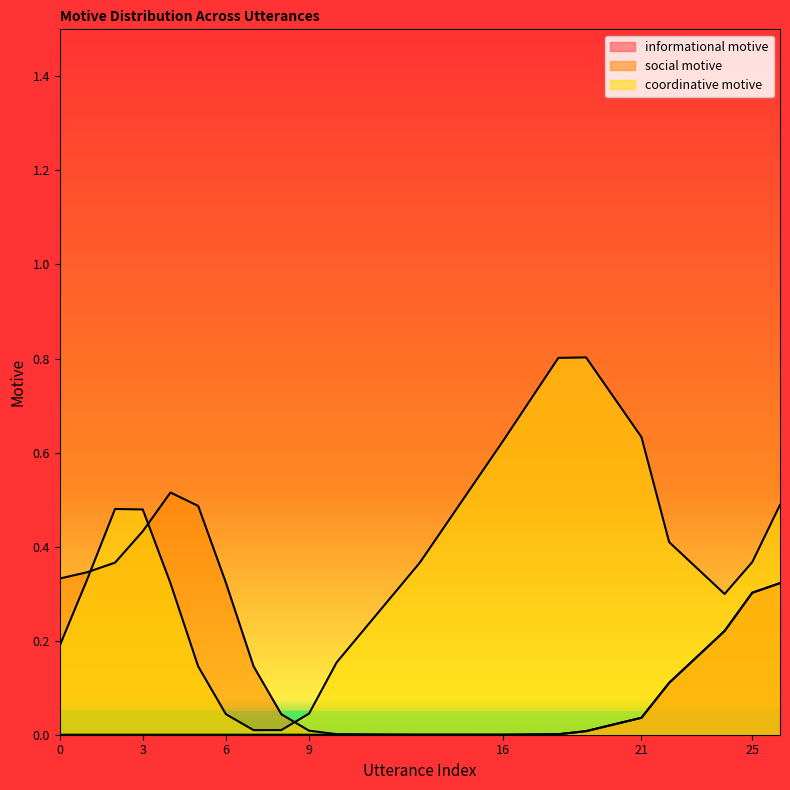

What are all the series names shown in the legend?

informational motive, social motive, coordinative motive